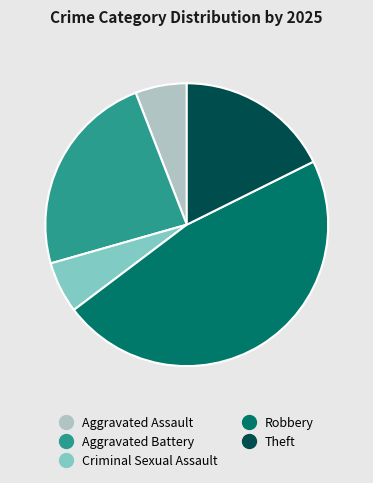

Is it true that Robbery is 52% of the pie?

False